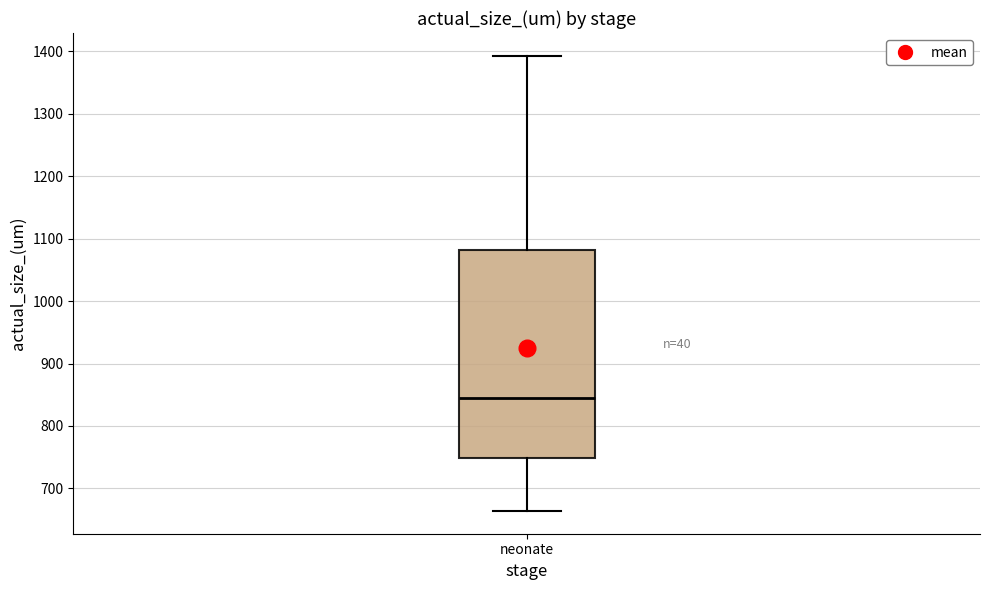

Read this box plot against the y-axis: the position of the median line, the range covered by the box, and the ends of both whiskers. The values are not printed on the chart, so give them approximately, as read against the axis.

median 850, box 750 to 1080, whiskers 660 to 1390